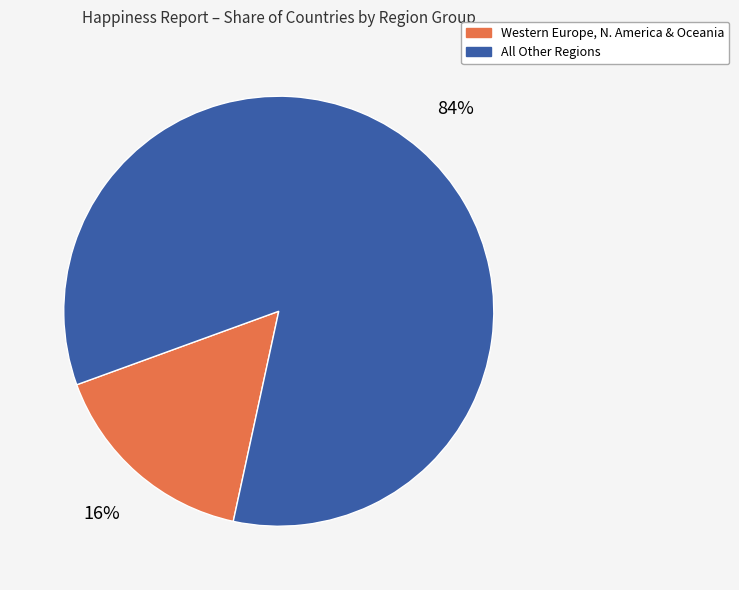

To the nearest percent, what is the average slice percentage?

50%